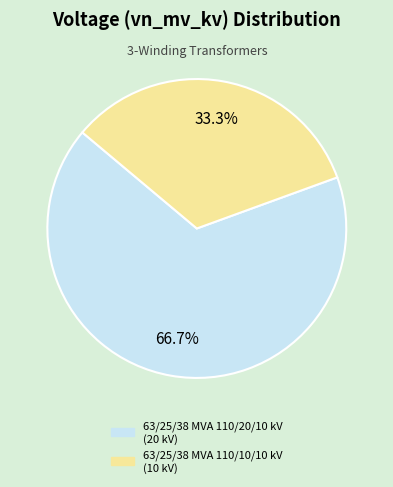

Rank the categories by value from lowest to highest.

63/25/38 MVA 110/10/10 kV, 63/25/38 MVA 110/20/10 kV